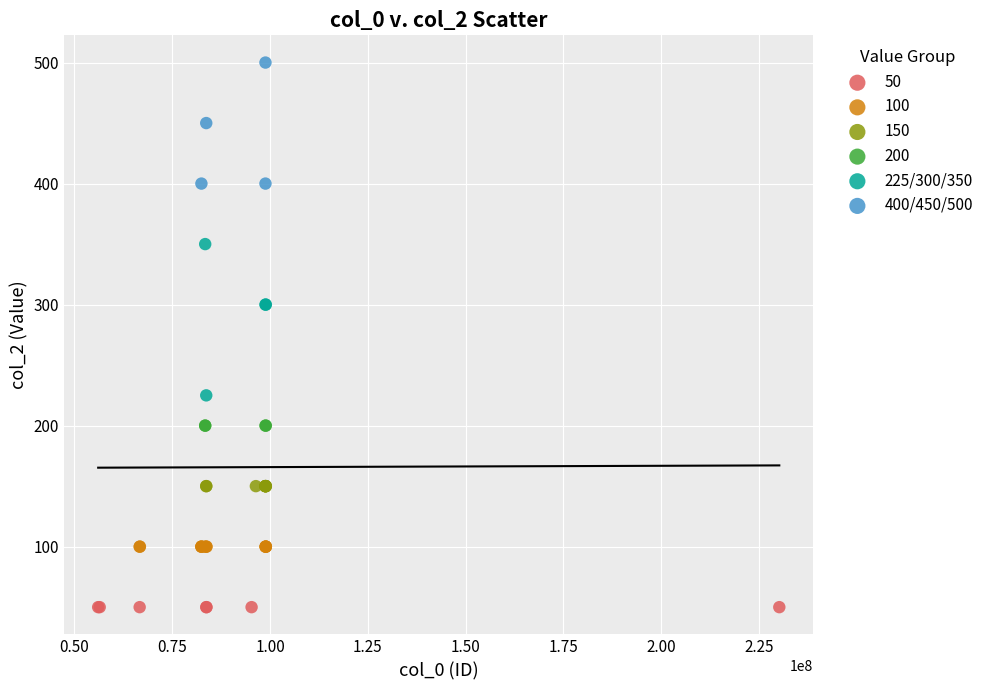

Which series reaches the maximum Y coordinate?

400/450/500